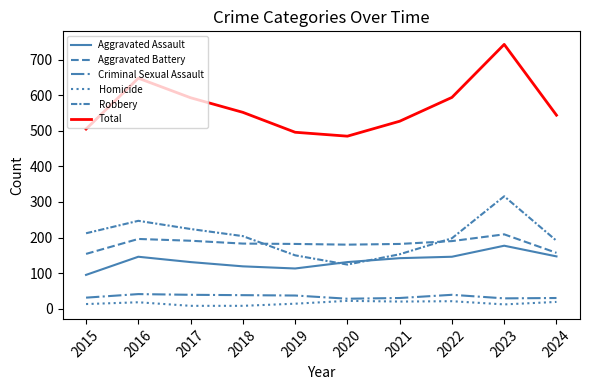

Which has a higher value, 2021 or 2017?

2021